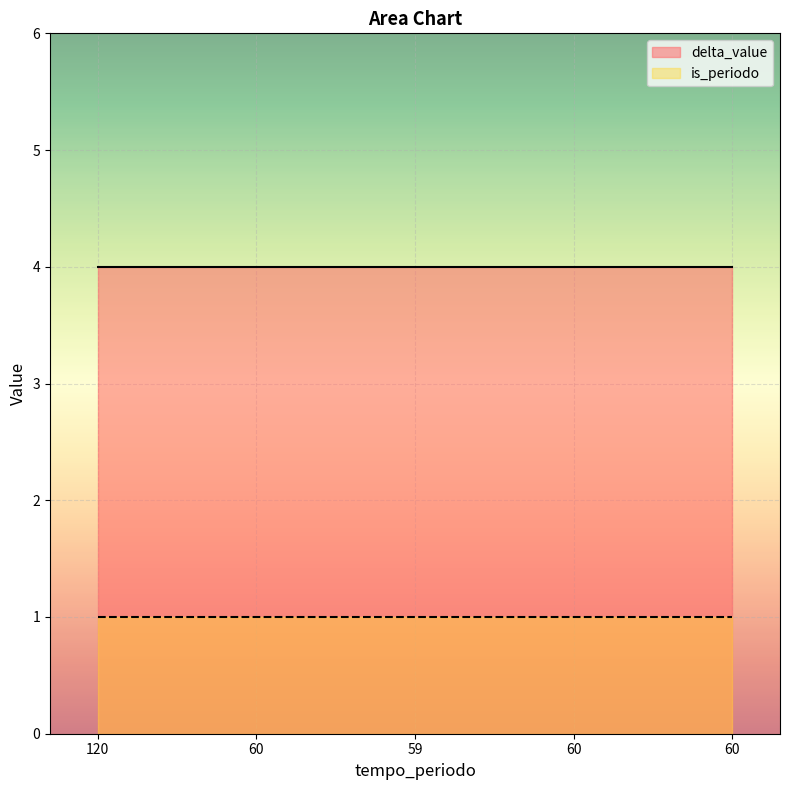

List the labels in order of is_periodo value, largest first.

120, 60, 59, 60, 60